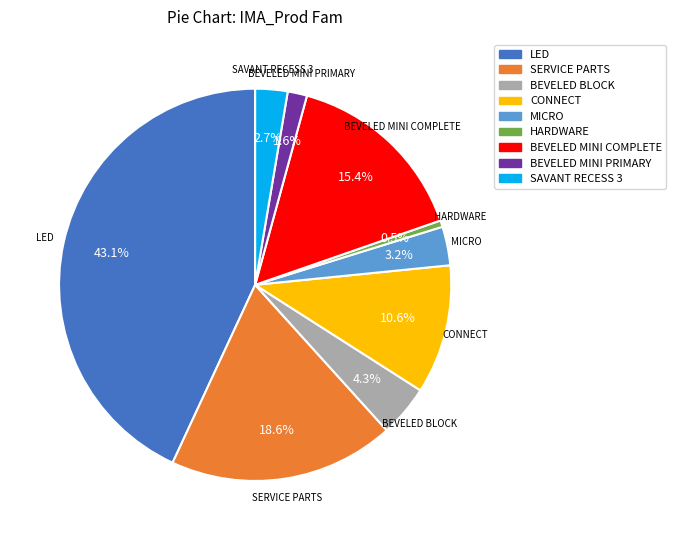

What is the ratio of the value at BEVELED MINI COMPLETE to the value at MICRO?

4.8